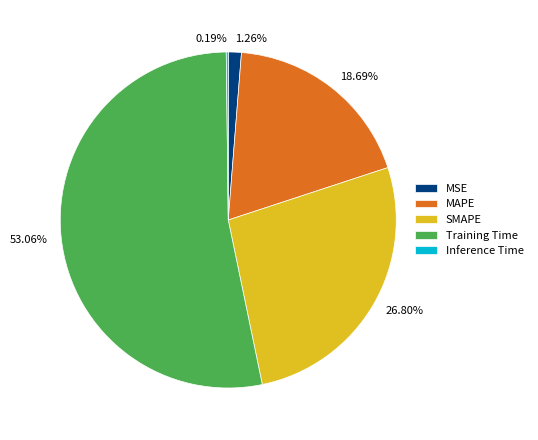

Which category has the biggest portion of the pie?

Training Time